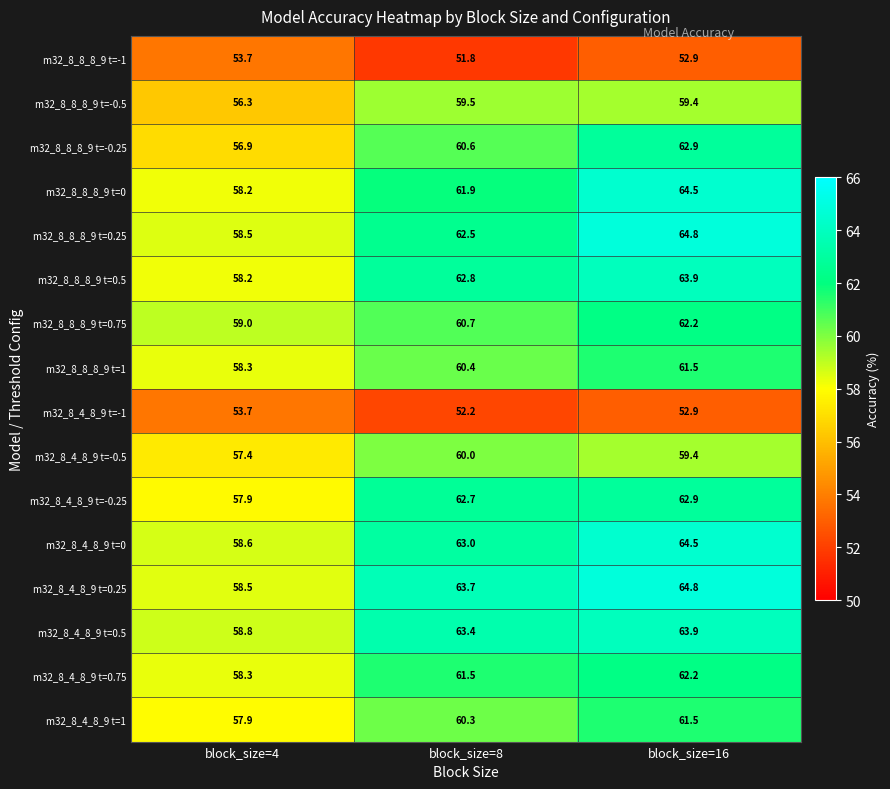

Is it true that m32_8_8_8_9 t=0.5 equals 89.6 at block_size=4?

False